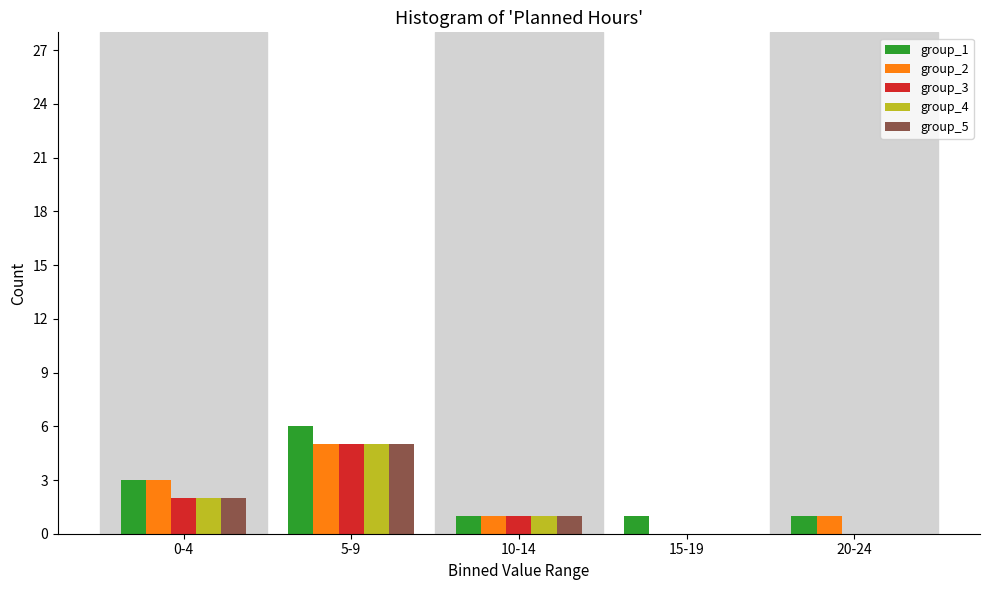

Reading left to right, extract all data points from this chart.

group_1: 0-4=3	5-9=6	10-14=1	15-19=1	20-24=1
group_2: 0-4=3	5-9=5	10-14=1	15-19=0	20-24=1
group_3: 0-4=2	5-9=5	10-14=1	15-19=0	20-24=0
group_4: 0-4=2	5-9=5	10-14=1	15-19=0	20-24=0
group_5: 0-4=2	5-9=5	10-14=1	15-19=0	20-24=0